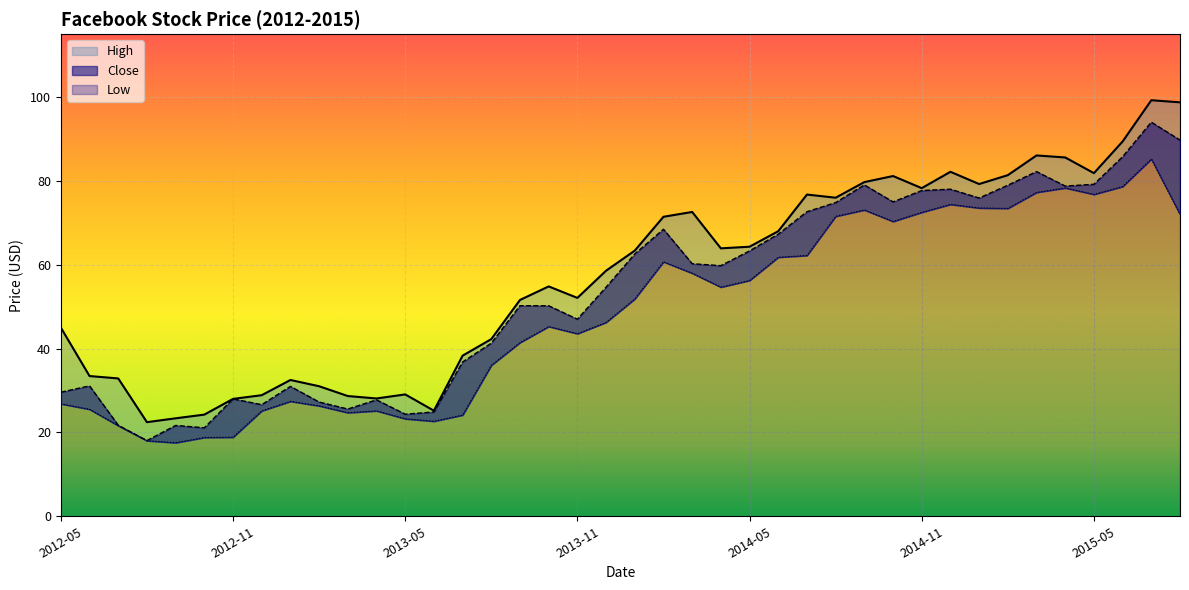

List the series in order of their overall mean, lowest first.

Low, Close, High